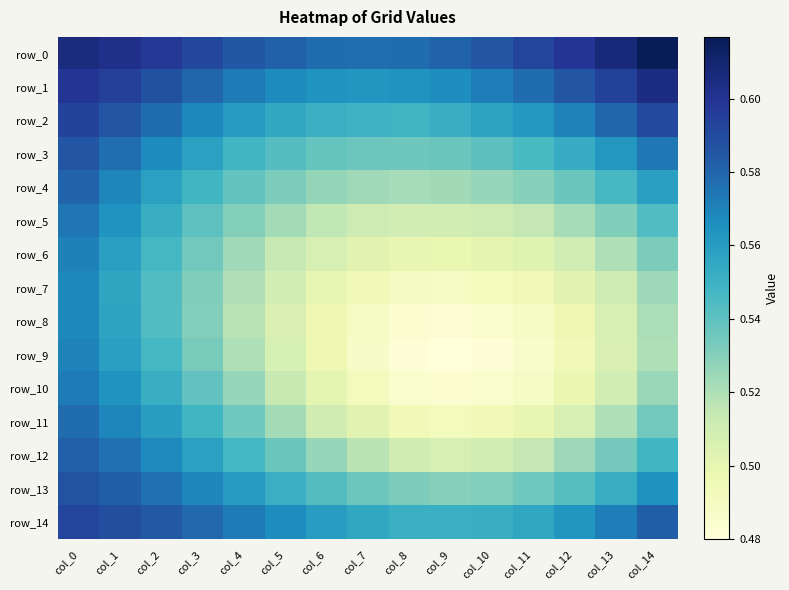

At which label is row_11 closest to 0?

col_9